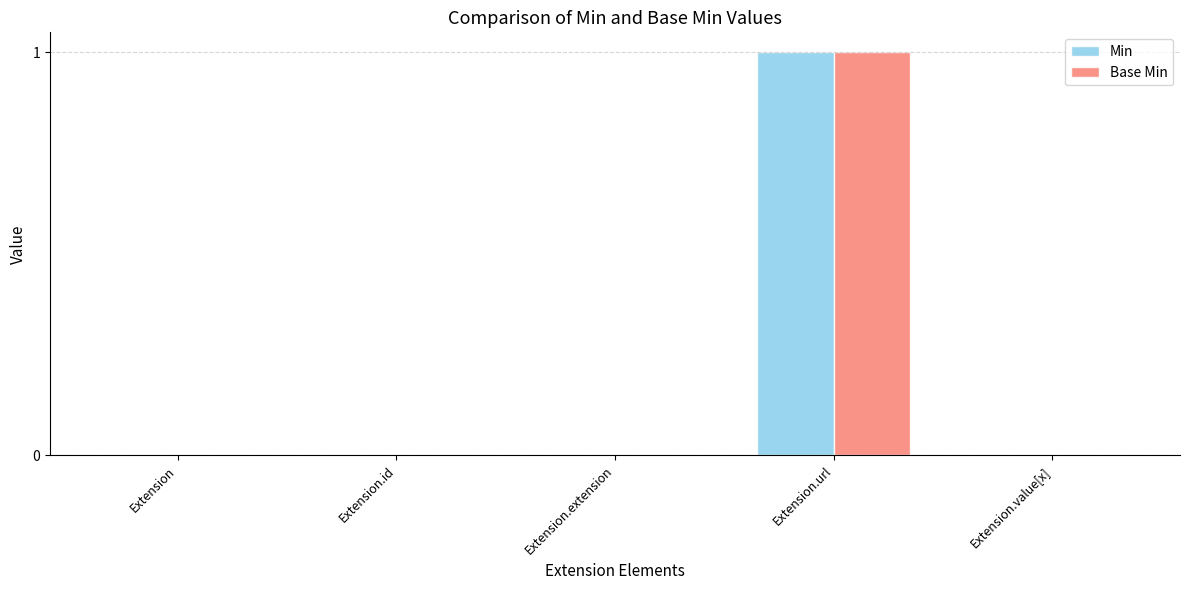

Is it true that Base Min equals 0 at Extension.extension?

True